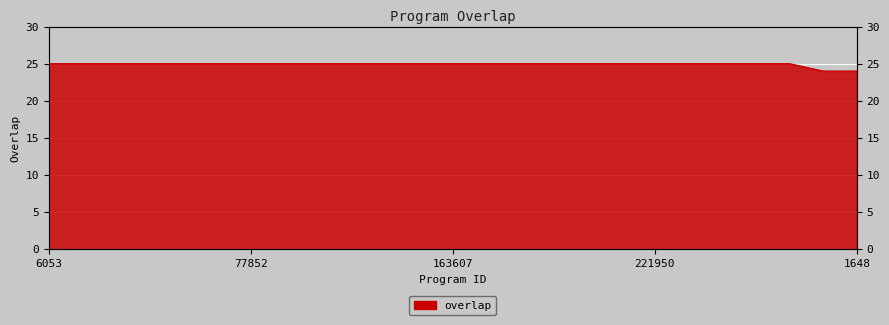

What is the label of the 14th point from the right?

131322